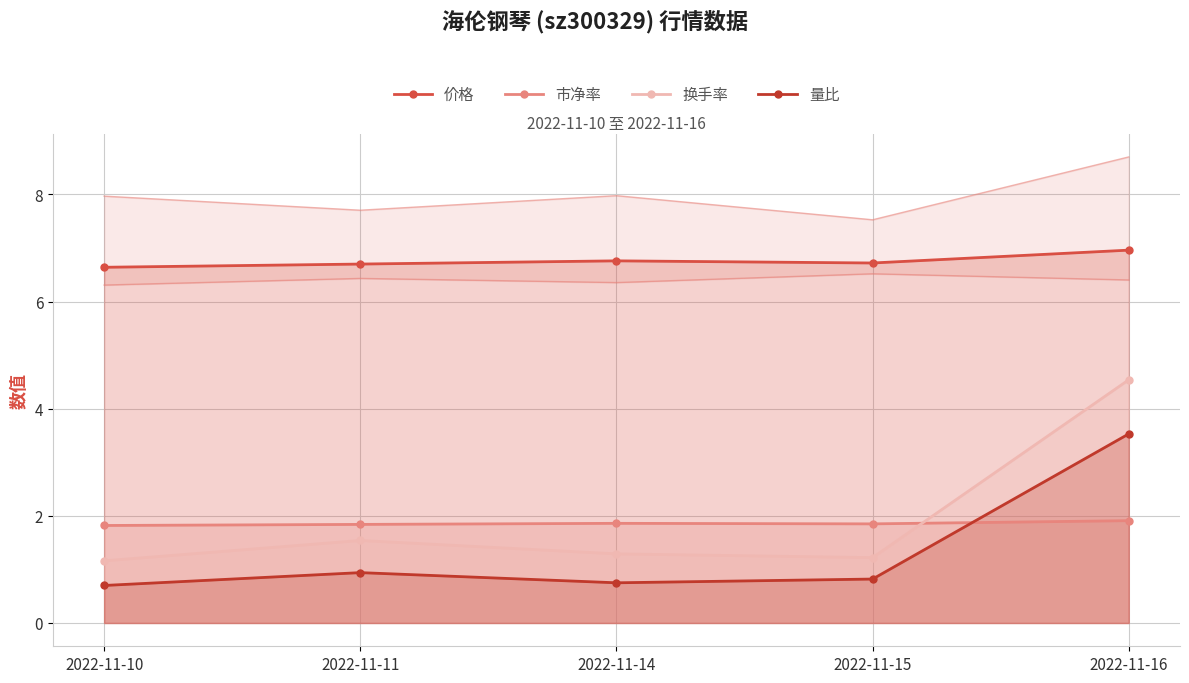

What is the total value across all series at 2022-11-11?

11.0